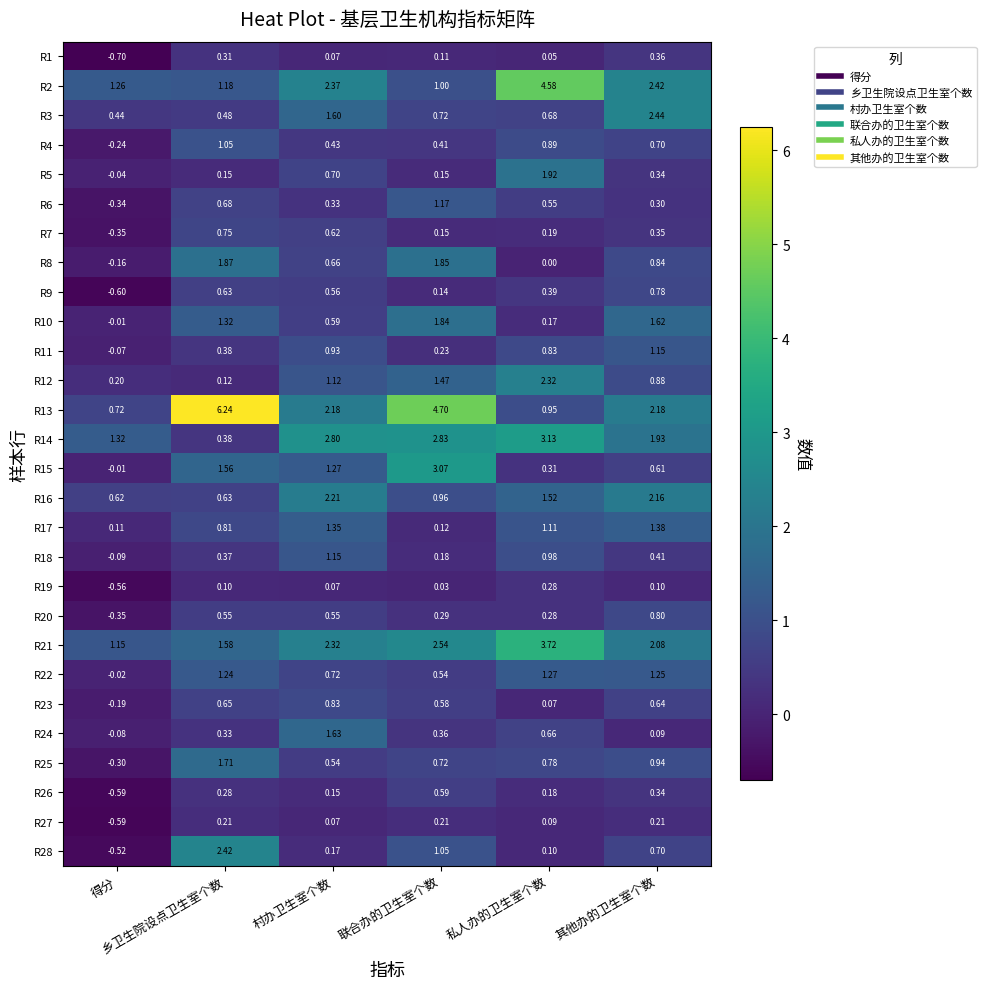

Reading right to left, list all the values displayed in this chart.

R1: 其他办的卫生室个数=0.4	私人办的卫生室个数=0.1	联合办的卫生室个数=0.1	村办卫生室个数=0.1	乡卫生院设点卫生室个数=0.3	得分=-0.7
R2: 其他办的卫生室个数=2.4	私人办的卫生室个数=4.6	联合办的卫生室个数=1.0	村办卫生室个数=2.4	乡卫生院设点卫生室个数=1.2	得分=1.3
R3: 其他办的卫生室个数=2.4	私人办的卫生室个数=0.7	联合办的卫生室个数=0.7	村办卫生室个数=1.6	乡卫生院设点卫生室个数=0.5	得分=0.4
R4: 其他办的卫生室个数=0.7	私人办的卫生室个数=0.9	联合办的卫生室个数=0.4	村办卫生室个数=0.4	乡卫生院设点卫生室个数=1.1	得分=-0.2
R5: 其他办的卫生室个数=0.3	私人办的卫生室个数=1.9	联合办的卫生室个数=0.1	村办卫生室个数=0.7	乡卫生院设点卫生室个数=0.1	得分=-0.0
R6: 其他办的卫生室个数=0.3	私人办的卫生室个数=0.6	联合办的卫生室个数=1.2	村办卫生室个数=0.3	乡卫生院设点卫生室个数=0.7	得分=-0.3
R7: 其他办的卫生室个数=0.3	私人办的卫生室个数=0.2	联合办的卫生室个数=0.1	村办卫生室个数=0.6	乡卫生院设点卫生室个数=0.8	得分=-0.3
R8: 其他办的卫生室个数=0.8	私人办的卫生室个数=0.0	联合办的卫生室个数=1.9	村办卫生室个数=0.7	乡卫生院设点卫生室个数=1.9	得分=-0.2
R9: 其他办的卫生室个数=0.8	私人办的卫生室个数=0.4	联合办的卫生室个数=0.1	村办卫生室个数=0.6	乡卫生院设点卫生室个数=0.6	得分=-0.6
R10: 其他办的卫生室个数=1.6	私人办的卫生室个数=0.2	联合办的卫生室个数=1.8	村办卫生室个数=0.6	乡卫生院设点卫生室个数=1.3	得分=-0.0
R11: 其他办的卫生室个数=1.1	私人办的卫生室个数=0.8	联合办的卫生室个数=0.2	村办卫生室个数=0.9	乡卫生院设点卫生室个数=0.4	得分=-0.1
R12: 其他办的卫生室个数=0.9	私人办的卫生室个数=2.3	联合办的卫生室个数=1.5	村办卫生室个数=1.1	乡卫生院设点卫生室个数=0.1	得分=0.2
R13: 其他办的卫生室个数=2.2	私人办的卫生室个数=0.9	联合办的卫生室个数=4.7	村办卫生室个数=2.2	乡卫生院设点卫生室个数=6.2	得分=0.7
R14: 其他办的卫生室个数=1.9	私人办的卫生室个数=3.1	联合办的卫生室个数=2.8	村办卫生室个数=2.8	乡卫生院设点卫生室个数=0.4	得分=1.3
R15: 其他办的卫生室个数=0.6	私人办的卫生室个数=0.3	联合办的卫生室个数=3.1	村办卫生室个数=1.3	乡卫生院设点卫生室个数=1.6	得分=-0.0
R16: 其他办的卫生室个数=2.2	私人办的卫生室个数=1.5	联合办的卫生室个数=1.0	村办卫生室个数=2.2	乡卫生院设点卫生室个数=0.6	得分=0.6
R17: 其他办的卫生室个数=1.4	私人办的卫生室个数=1.1	联合办的卫生室个数=0.1	村办卫生室个数=1.4	乡卫生院设点卫生室个数=0.8	得分=0.1
R18: 其他办的卫生室个数=0.4	私人办的卫生室个数=1.0	联合办的卫生室个数=0.2	村办卫生室个数=1.1	乡卫生院设点卫生室个数=0.4	得分=-0.1
R19: 其他办的卫生室个数=0.1	私人办的卫生室个数=0.3	联合办的卫生室个数=0.0	村办卫生室个数=0.1	乡卫生院设点卫生室个数=0.1	得分=-0.6
R20: 其他办的卫生室个数=0.8	私人办的卫生室个数=0.3	联合办的卫生室个数=0.3	村办卫生室个数=0.6	乡卫生院设点卫生室个数=0.6	得分=-0.3
R21: 其他办的卫生室个数=2.1	私人办的卫生室个数=3.7	联合办的卫生室个数=2.5	村办卫生室个数=2.3	乡卫生院设点卫生室个数=1.6	得分=1.1
R22: 其他办的卫生室个数=1.2	私人办的卫生室个数=1.3	联合办的卫生室个数=0.5	村办卫生室个数=0.7	乡卫生院设点卫生室个数=1.2	得分=-0.0
R23: 其他办的卫生室个数=0.6	私人办的卫生室个数=0.1	联合办的卫生室个数=0.6	村办卫生室个数=0.8	乡卫生院设点卫生室个数=0.7	得分=-0.2
R24: 其他办的卫生室个数=0.1	私人办的卫生室个数=0.7	联合办的卫生室个数=0.4	村办卫生室个数=1.6	乡卫生院设点卫生室个数=0.3	得分=-0.1
R25: 其他办的卫生室个数=0.9	私人办的卫生室个数=0.8	联合办的卫生室个数=0.7	村办卫生室个数=0.5	乡卫生院设点卫生室个数=1.7	得分=-0.3
R26: 其他办的卫生室个数=0.3	私人办的卫生室个数=0.2	联合办的卫生室个数=0.6	村办卫生室个数=0.1	乡卫生院设点卫生室个数=0.3	得分=-0.6
R27: 其他办的卫生室个数=0.2	私人办的卫生室个数=0.1	联合办的卫生室个数=0.2	村办卫生室个数=0.1	乡卫生院设点卫生室个数=0.2	得分=-0.6
R28: 其他办的卫生室个数=0.7	私人办的卫生室个数=0.1	联合办的卫生室个数=1.1	村办卫生室个数=0.2	乡卫生院设点卫生室个数=2.4	得分=-0.5